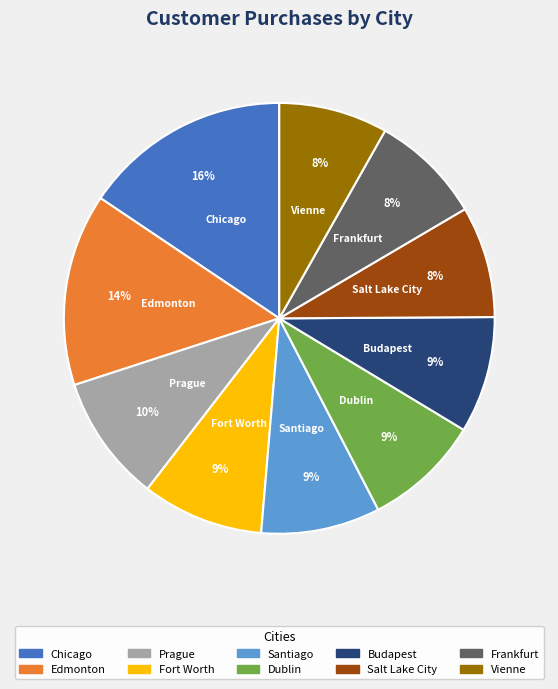

Is it true that Edmonton is 29% of the pie?

False